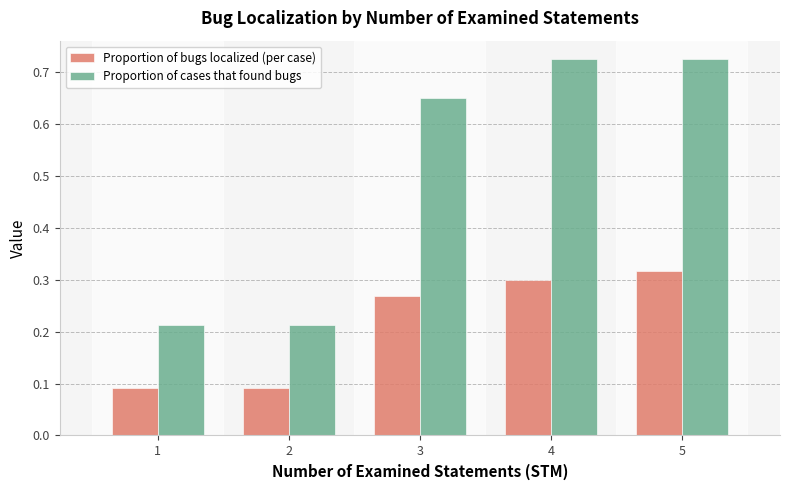

At which label does Proportion of bugs localized (per case) reach its peak?

5